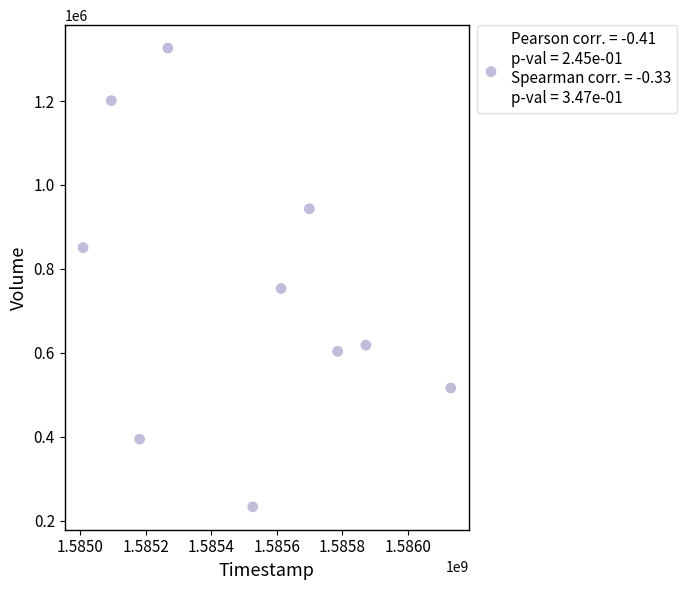

What is the average Y value?

744120